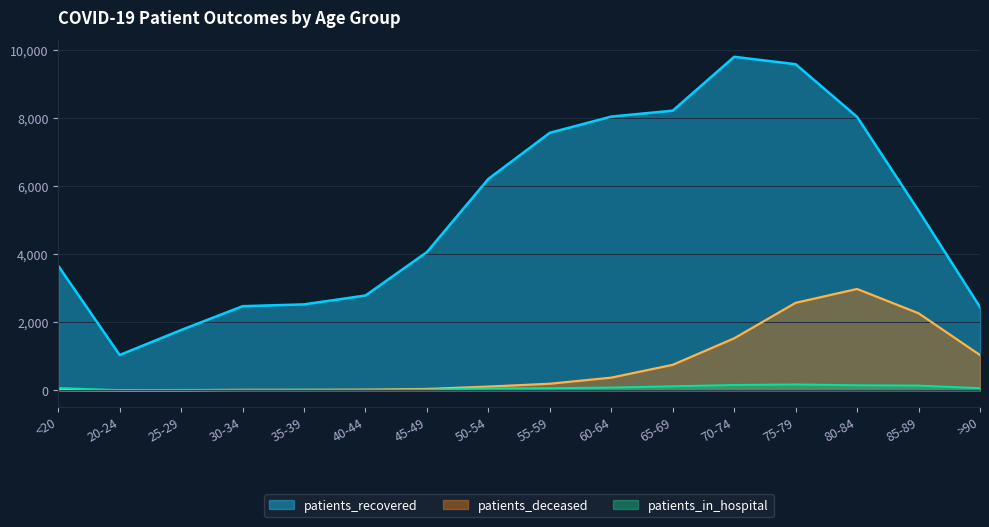

What is the label of the 12th point from the left?

70-74